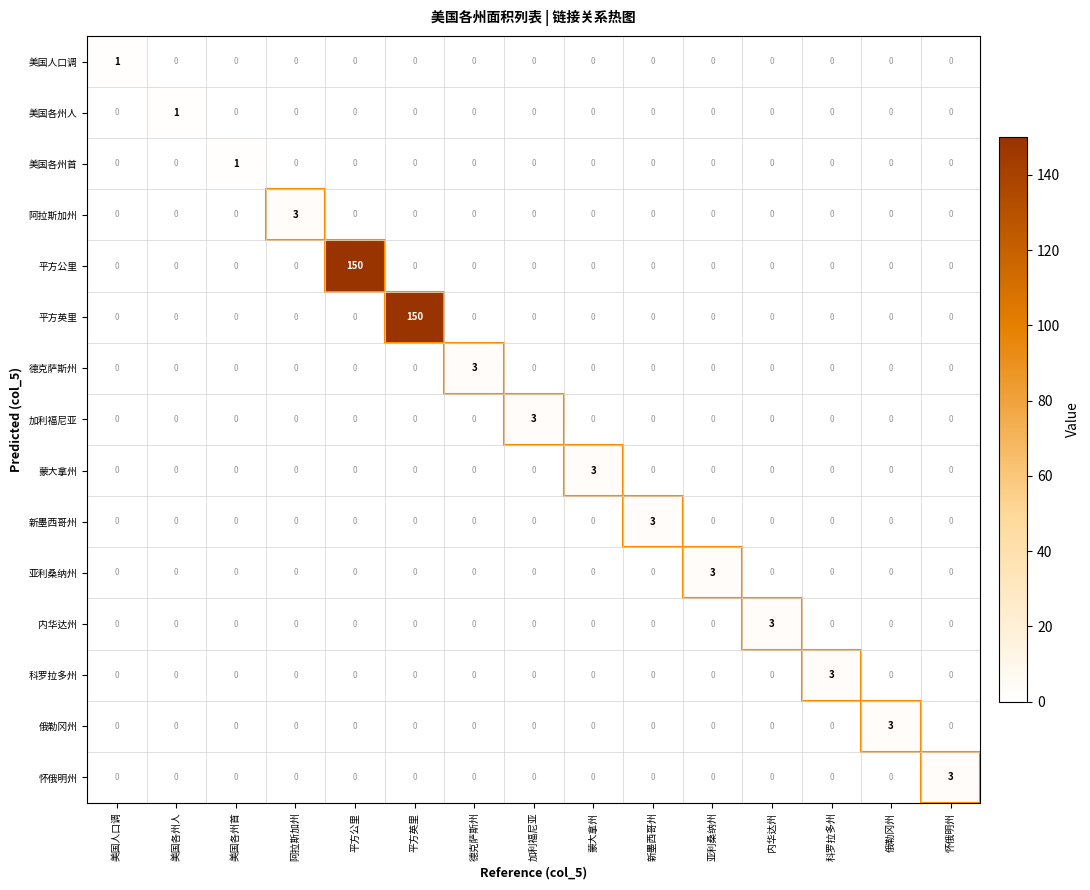

Is it true that 美国人口调 equals -1 at 内华达州?

False